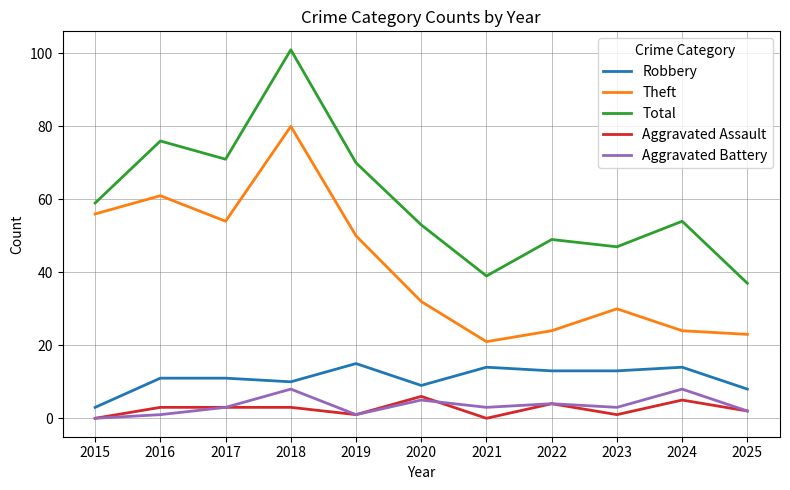

Reading right to left, what are all the values shown in this chart?

Robbery: 2025=8	2024=14	2023=13	2022=13	2021=14	2020=9	2019=15	2018=10	2017=11	2016=11	2015=3
Theft: 2025=23	2024=24	2023=30	2022=24	2021=21	2020=32	2019=50	2018=80	2017=54	2016=61	2015=56
Total: 2025=37	2024=54	2023=47	2022=49	2021=39	2020=53	2019=70	2018=101	2017=71	2016=76	2015=59
Aggravated Assault: 2025=2	2024=5	2023=1	2022=4	2021=0	2020=6	2019=1	2018=3	2017=3	2016=3	2015=0
Aggravated Battery: 2025=2	2024=8	2023=3	2022=4	2021=3	2020=5	2019=1	2018=8	2017=3	2016=1	2015=0